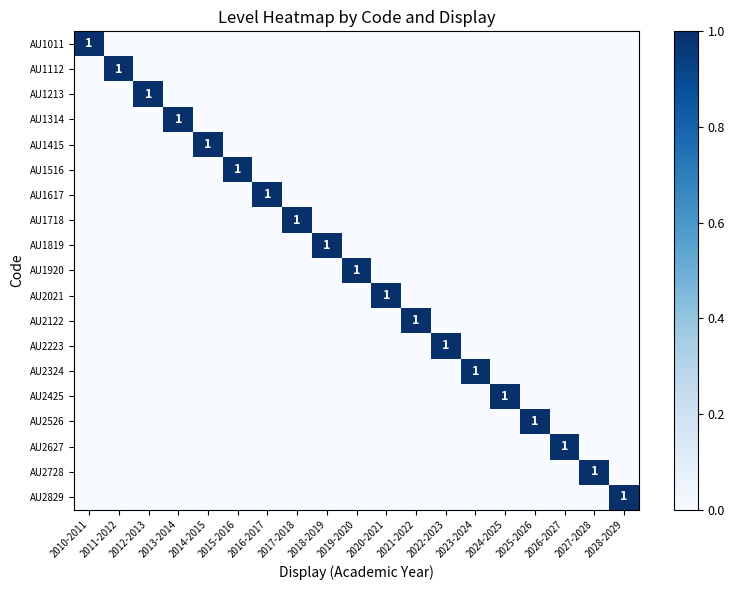

How many AU2122 values are between 0 and 1?

19